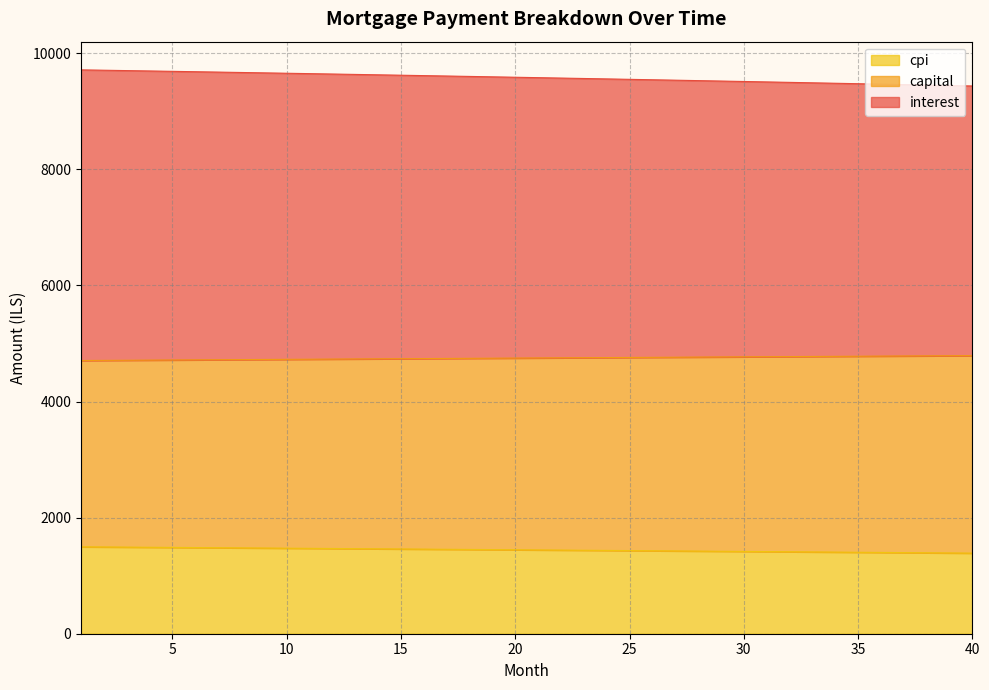

What are all the series names shown in the legend?

cpi, capital, interest